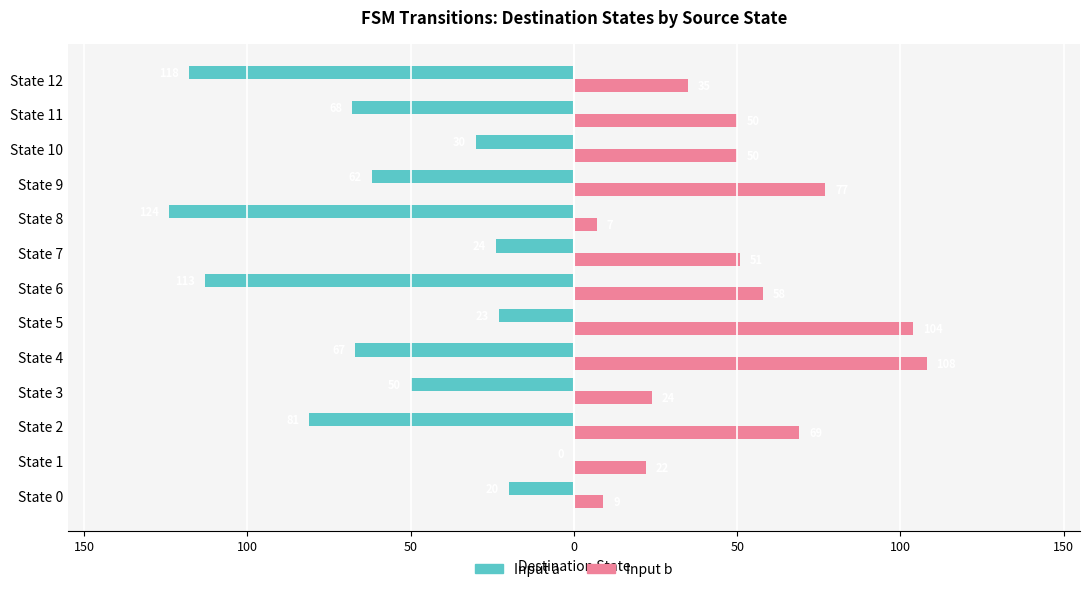

Which series has the widest spread of values?

Input a